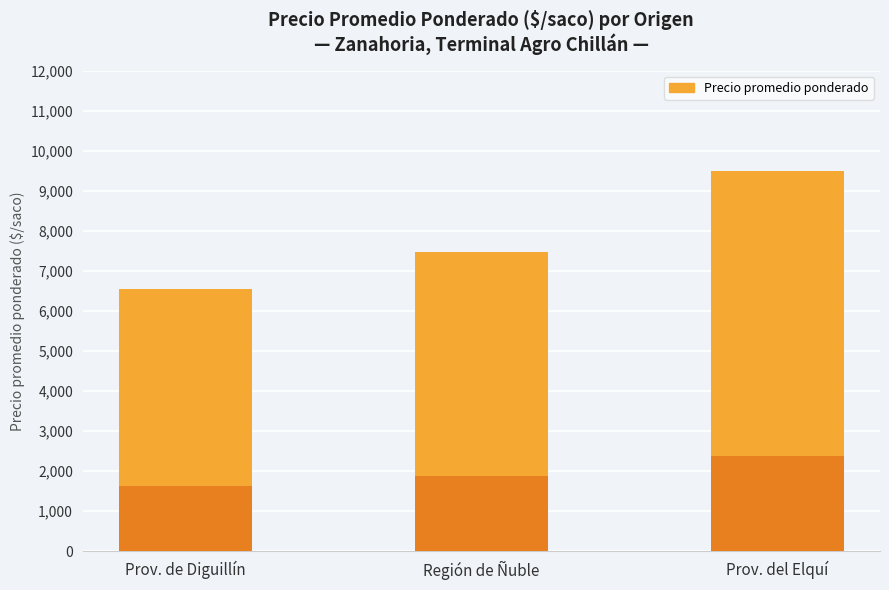

At which category does the chart reach its minimum across all series?

Prov. de Diguillín